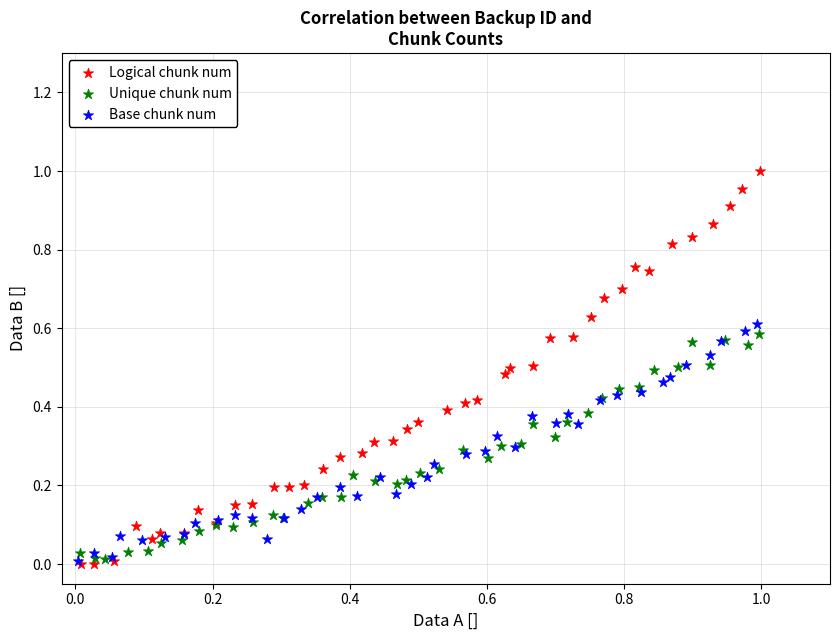

Which series contains the highest Y value?

Logical chunk num